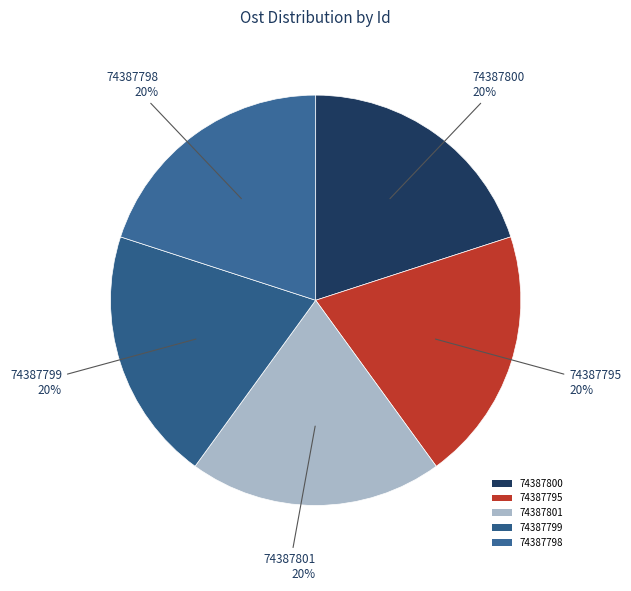

How much of the chart is everything except 74387795?

80.0%